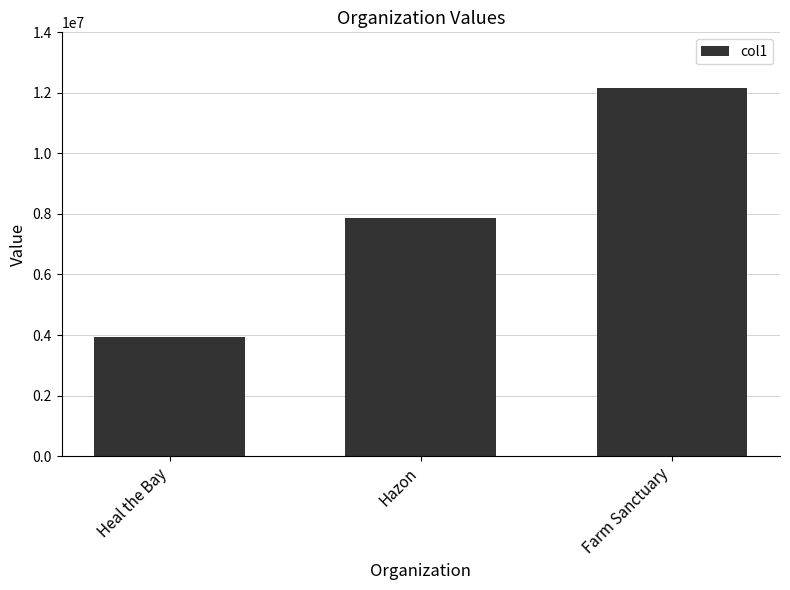

Where is the data nearest to the value 8058117?

Hazon